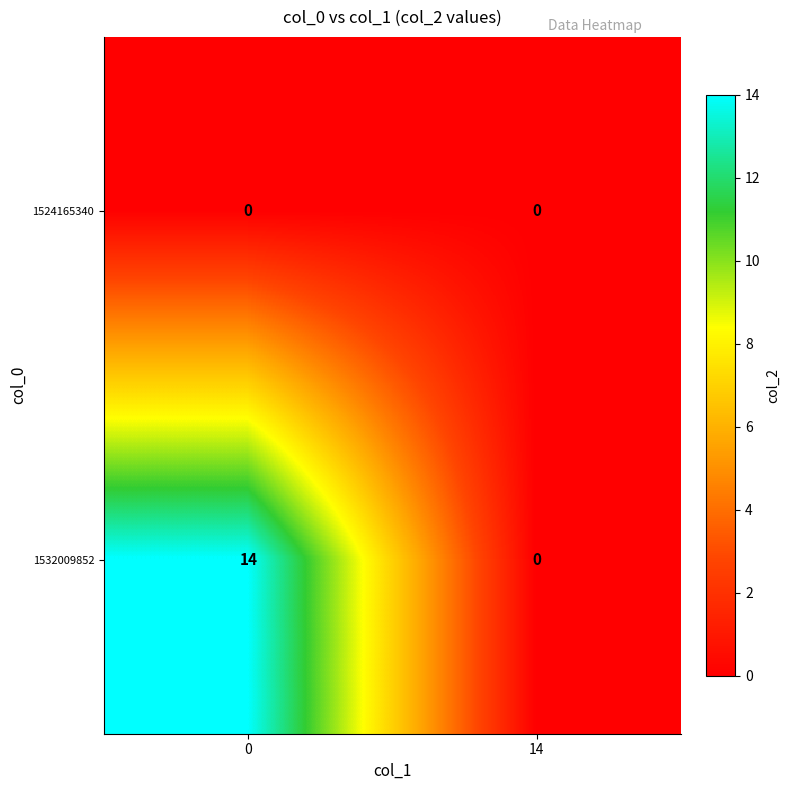

Reading left to right, list all the values displayed in this chart.

1524165340: 0	0
1532009852: 14	0